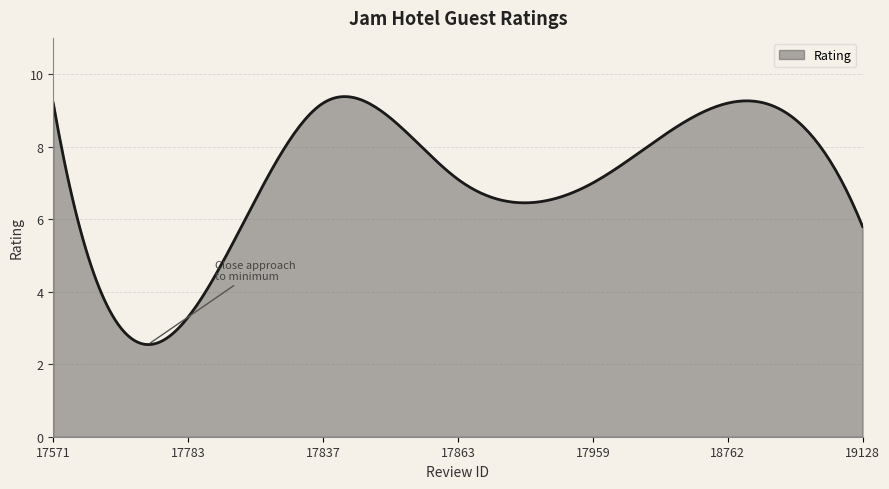

What is the difference between the maximum and minimum values?

6.8